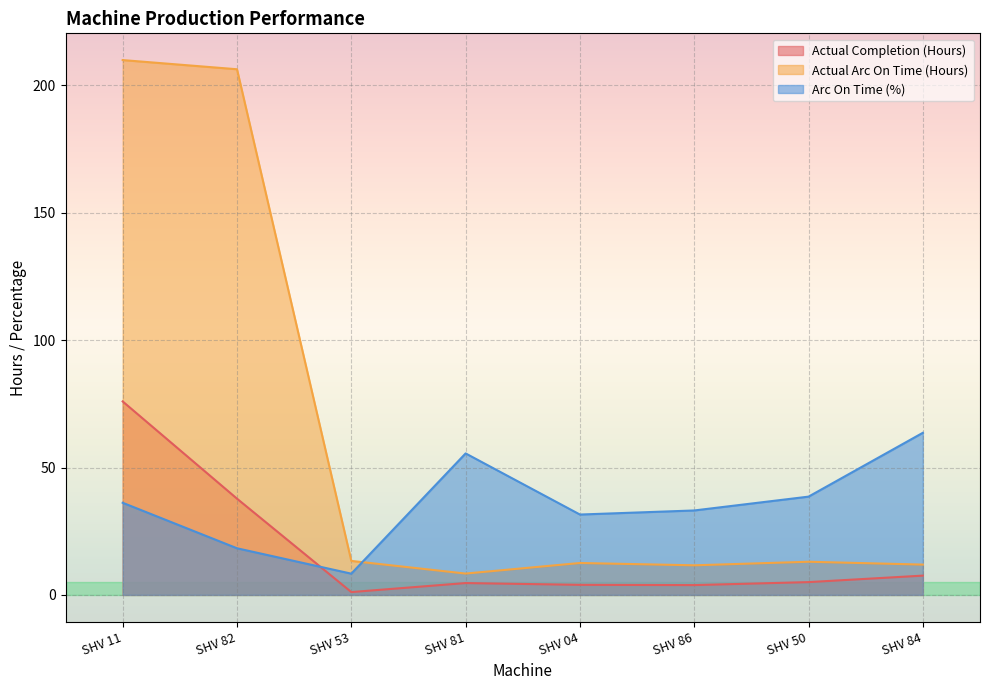

Rank the categories by Actual Arc On Time (Hours) value from highest to lowest.

SHV 11, SHV 82, SHV 53, SHV 50, SHV 04, SHV 84, SHV 86, SHV 81